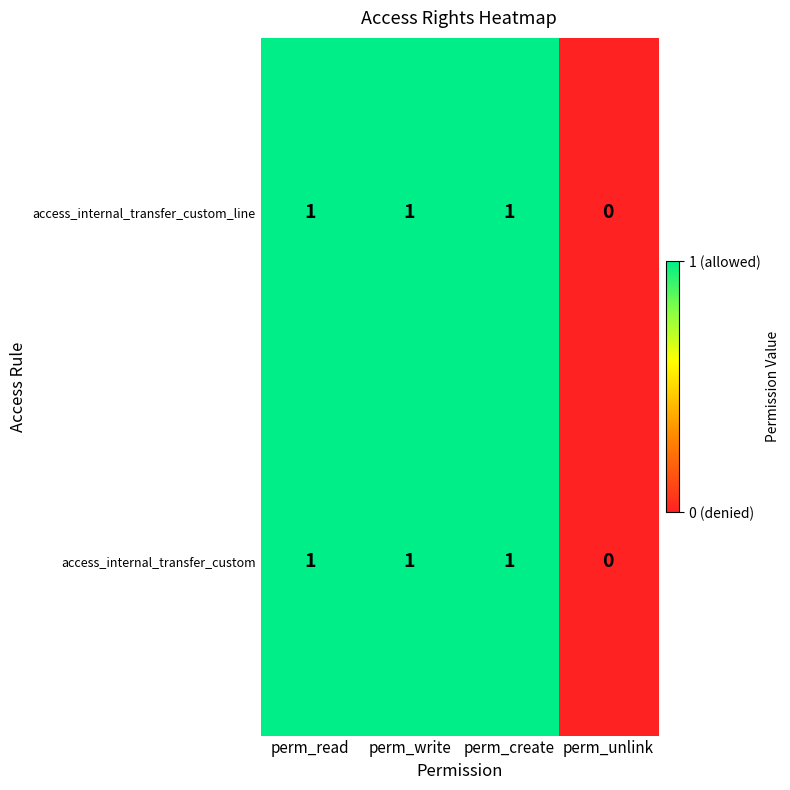

What is the sum of all access_internal_transfer_custom values?

3